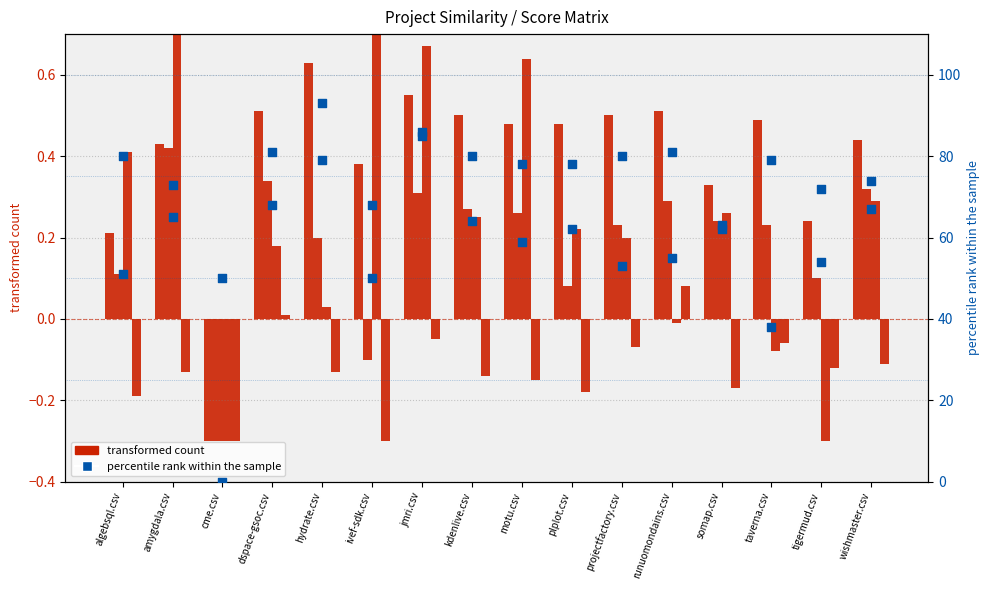

Which series reaches the minimum Y coordinate?

algebsql.csv